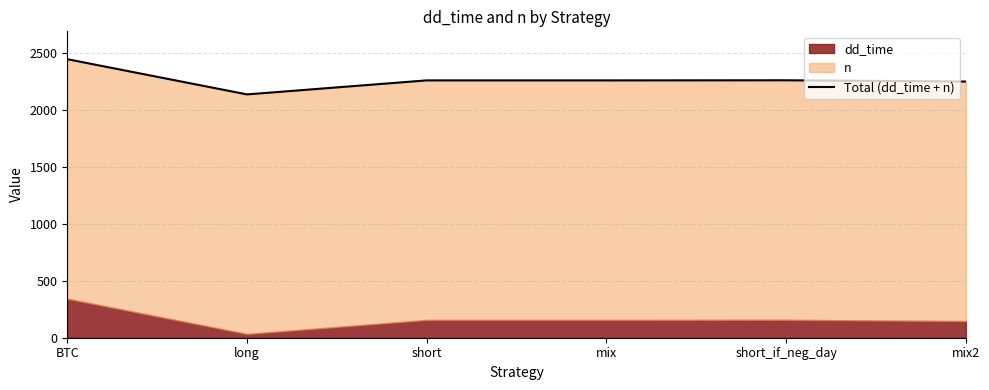

Where is the data nearest to the value 2289?

short_if_neg_day